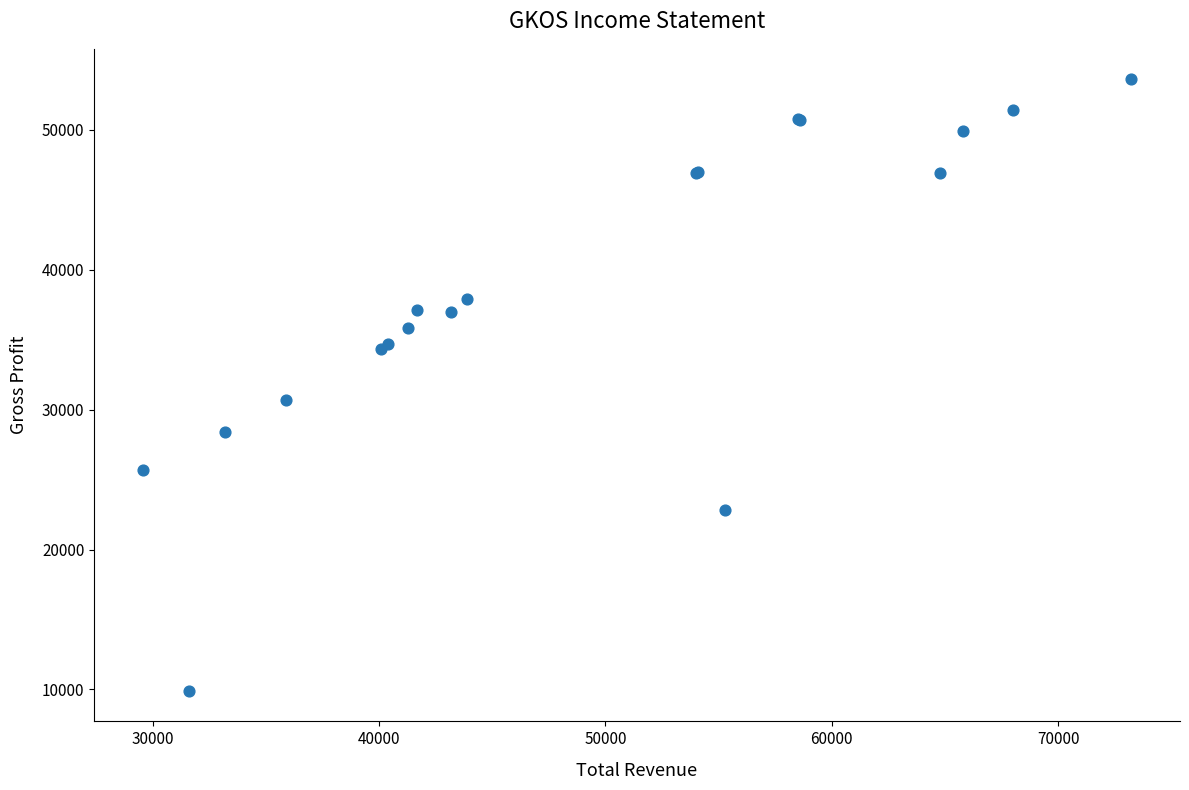

What Y value in the scatter plot is closest to 31750?

30700